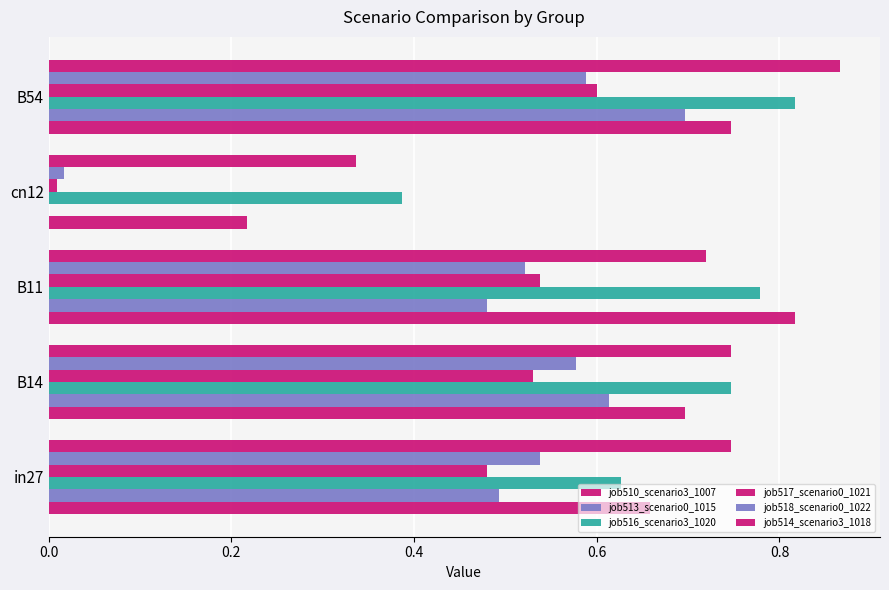

How many categories are shown in the chart?

5